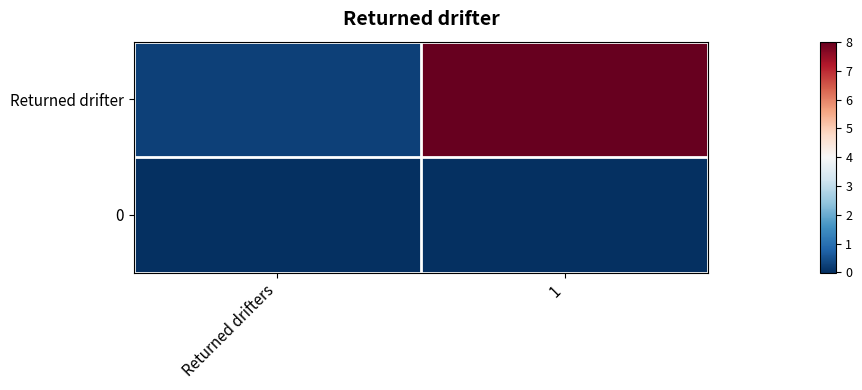

What is the greatest value displayed?

8.0